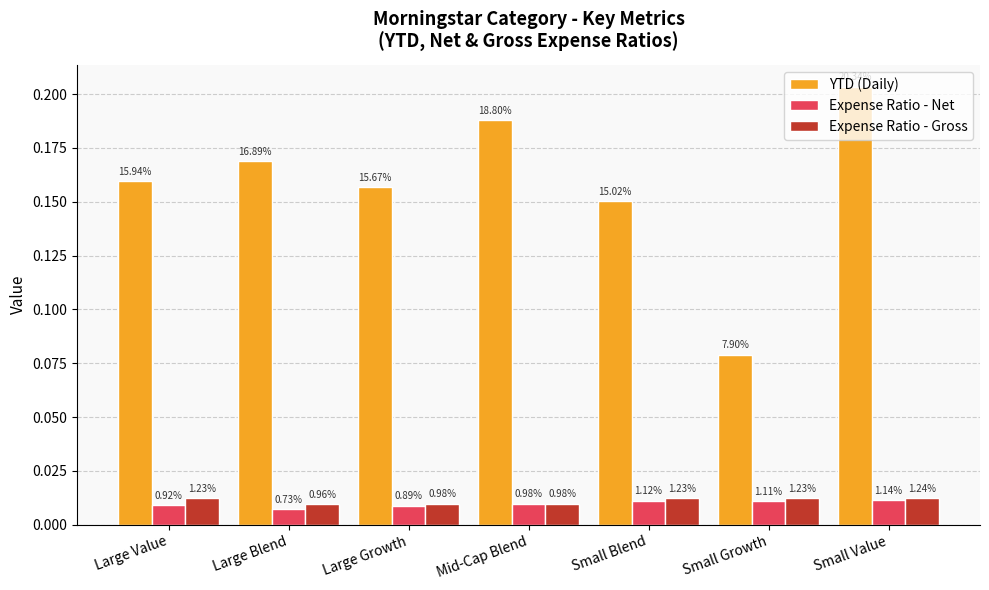

What are all the series names shown in the legend?

YTD (Daily), Expense Ratio - Net, Expense Ratio - Gross